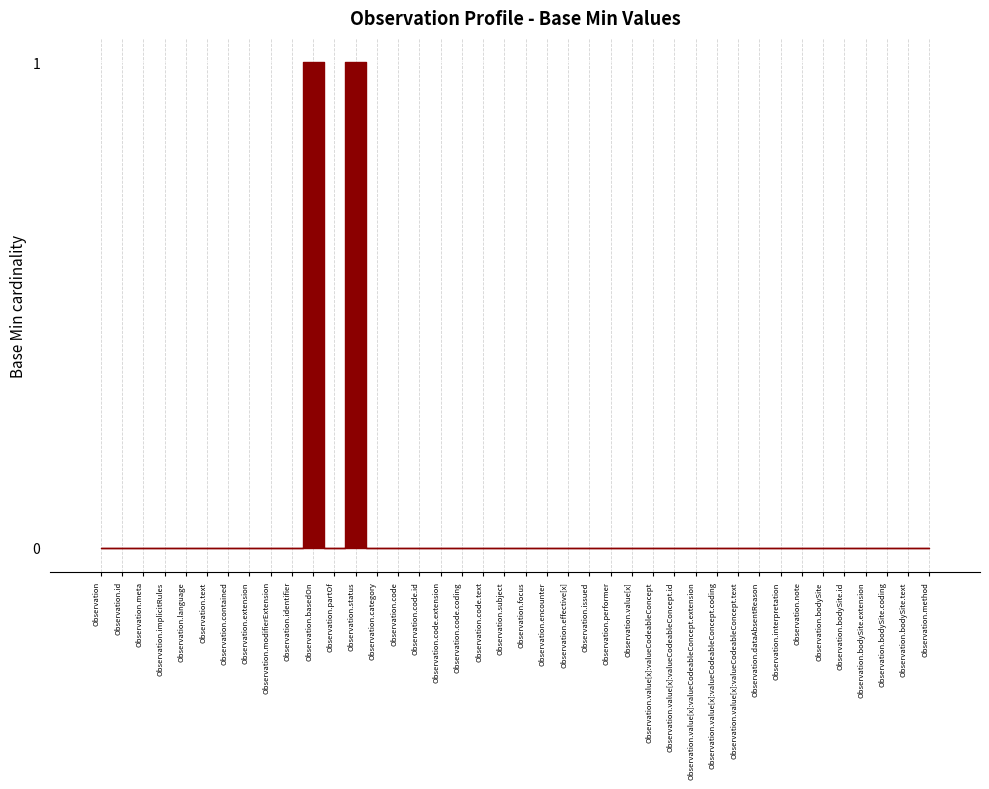

Between Observation.identifier and Observation.status, which is larger?

Observation.status